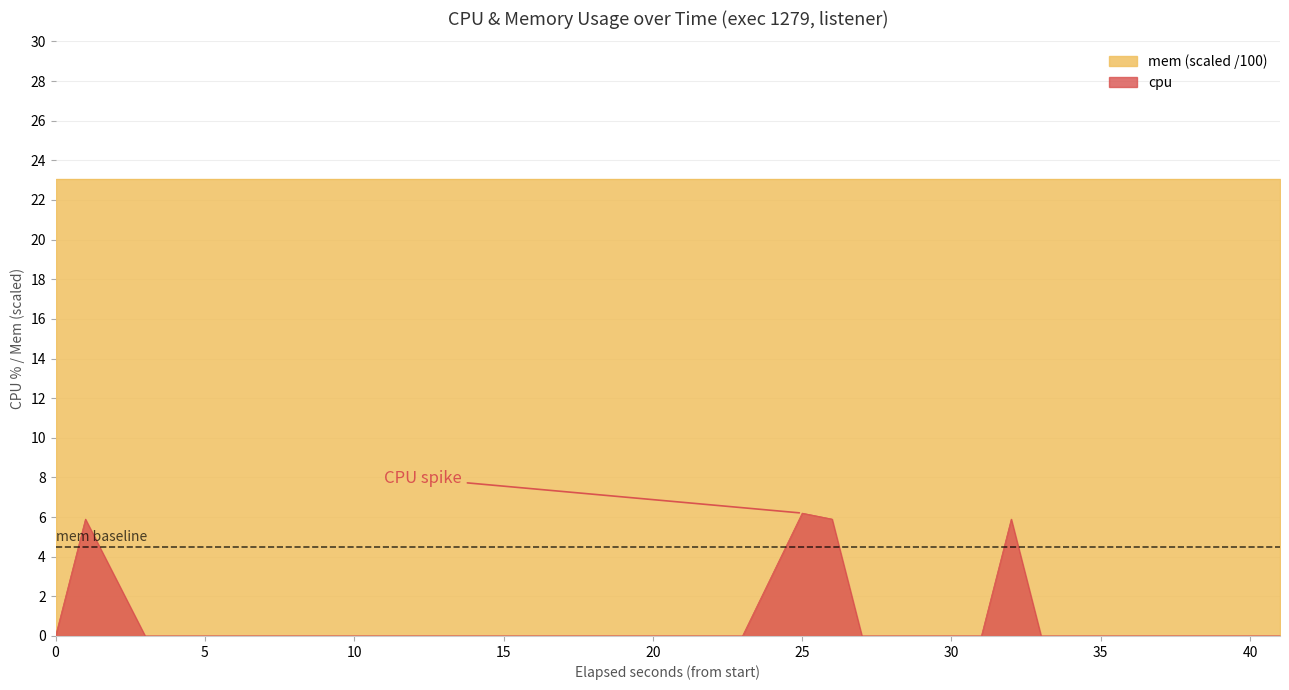

List the series in order of their overall mean, highest first.

mem (scaled /100), cpu